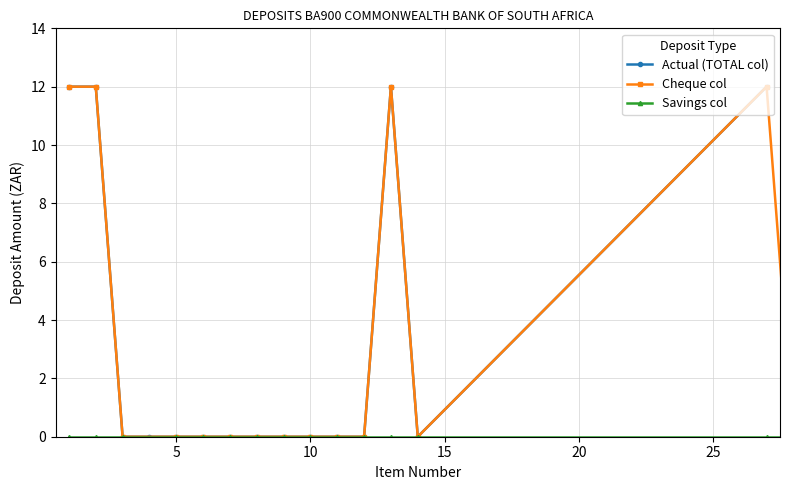

How many lines are shown in the chart?

3